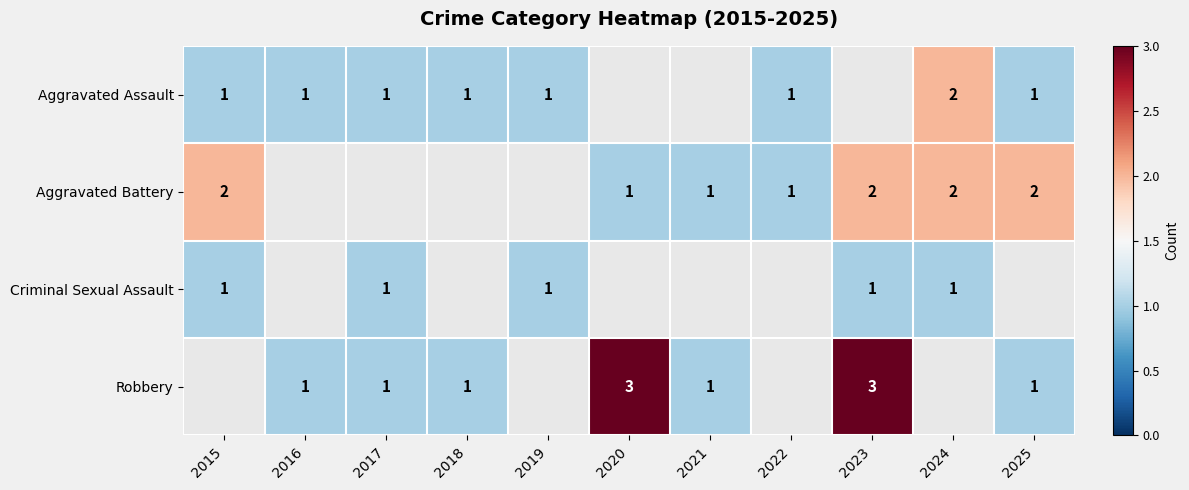

The value of Aggravated Battery at 2021 is 1. True or false?

True